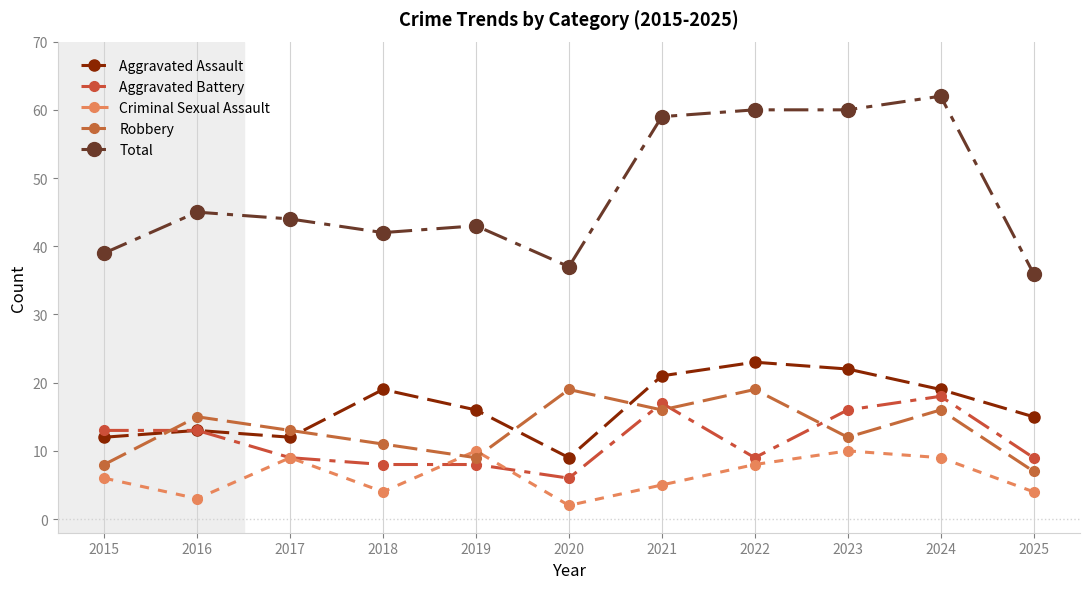

Which category has the lowest value across all series?

2020